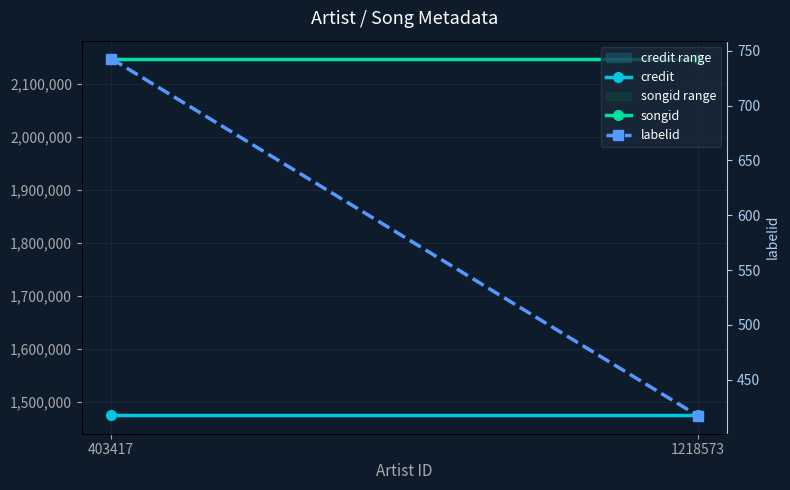

What is the value of the songid point at the 2nd from the left?

2146618